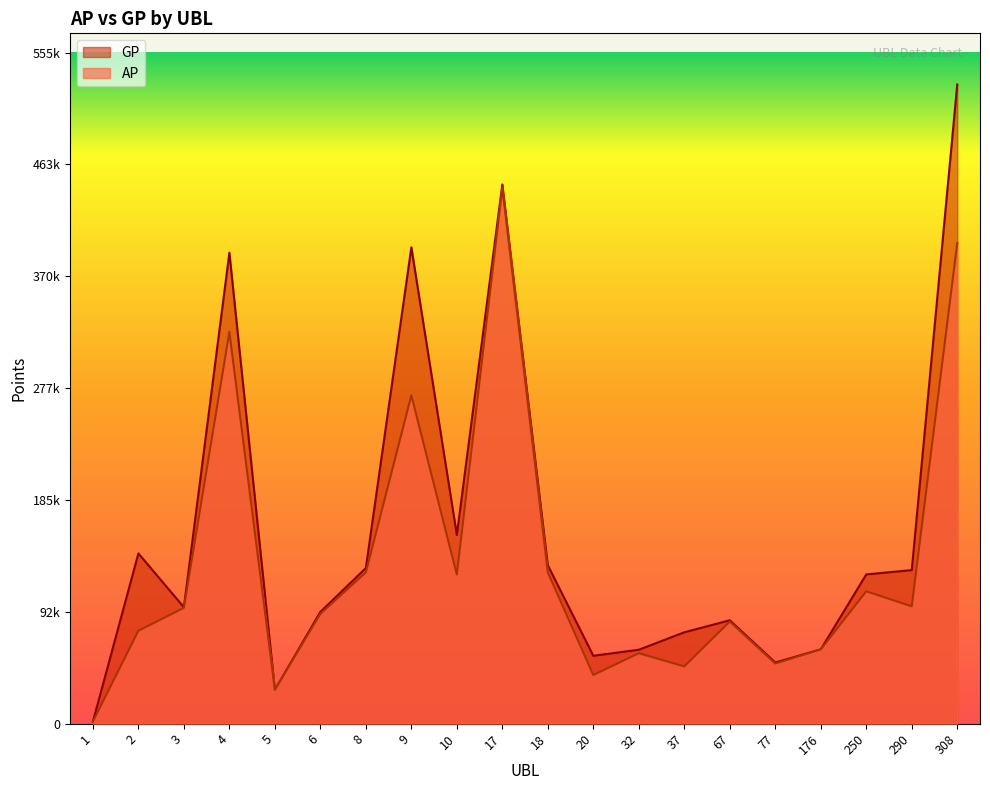

At which category is the sum across all series the highest?

308